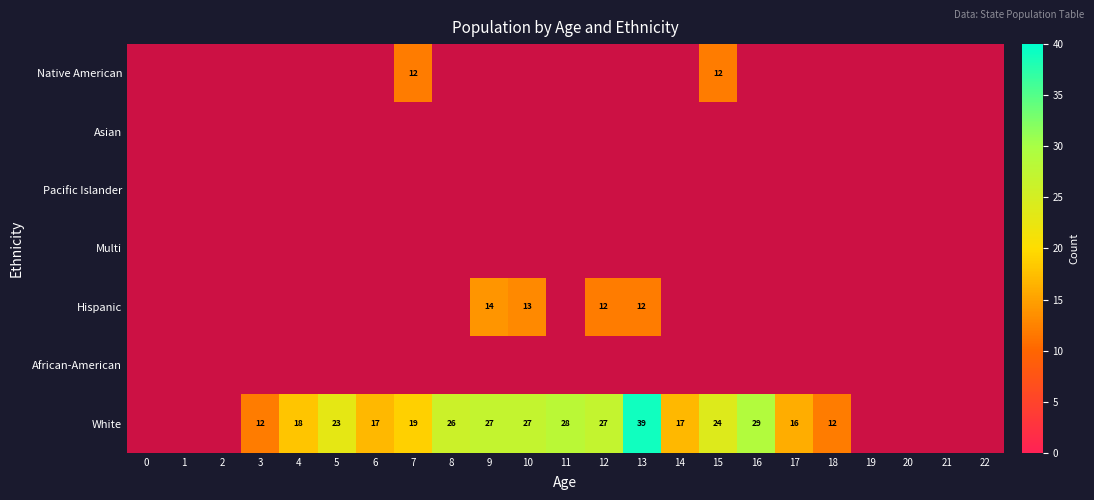

List the series in order of their overall mean, lowest first.

Native American, Asian, Pacific Islander, Multi, Hispanic, African-American, White